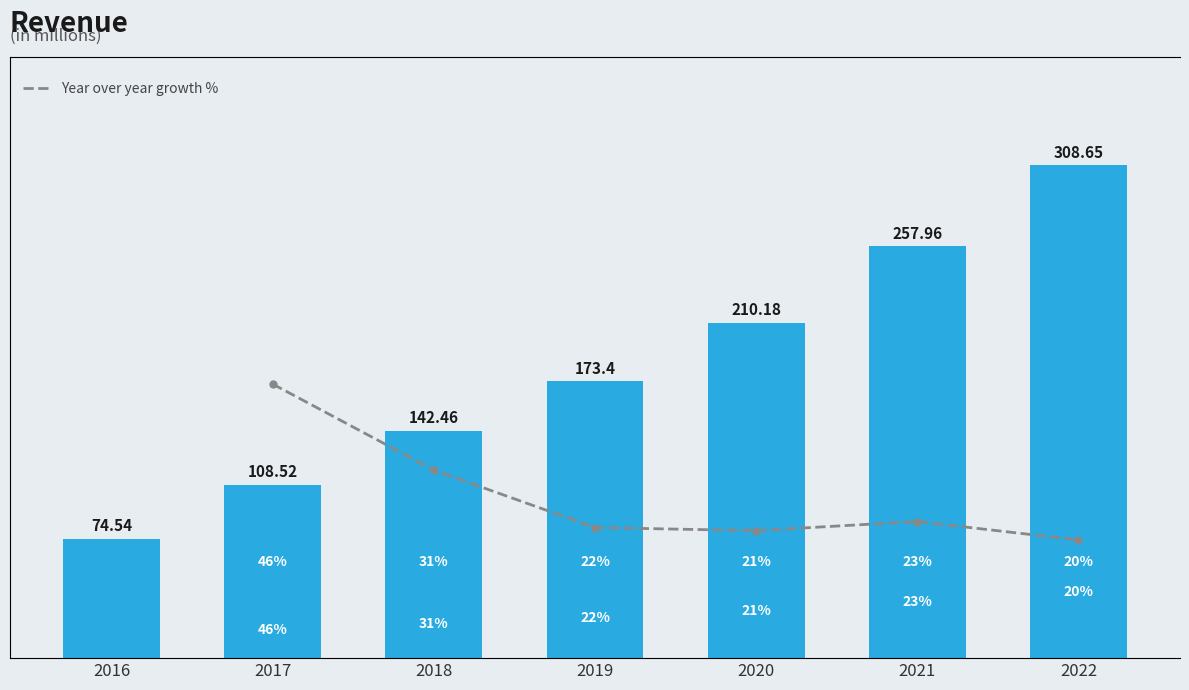

What is the difference between the second highest and minimum values?

183.4